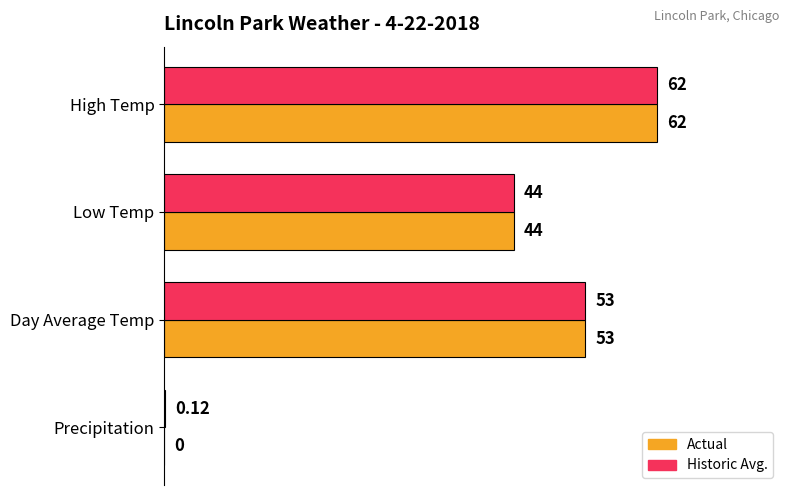

What is the sum of the Actual values at Precipitation and High Temp?

62.0